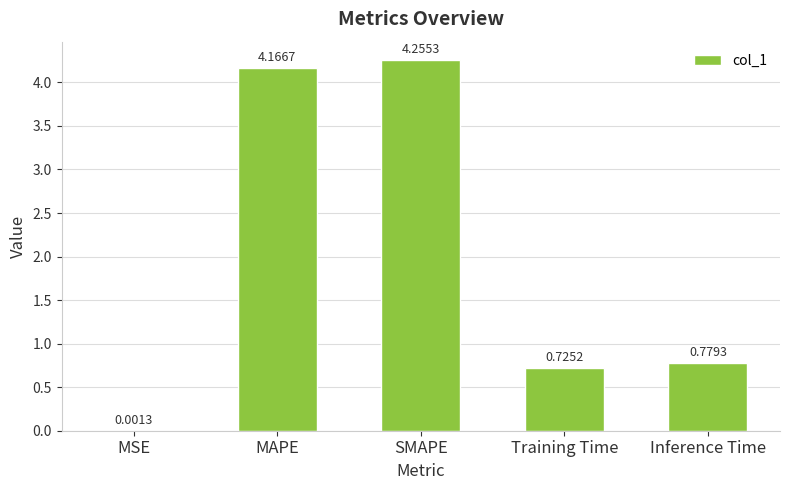

What is the change in value from SMAPE to Inference Time?

-3.5